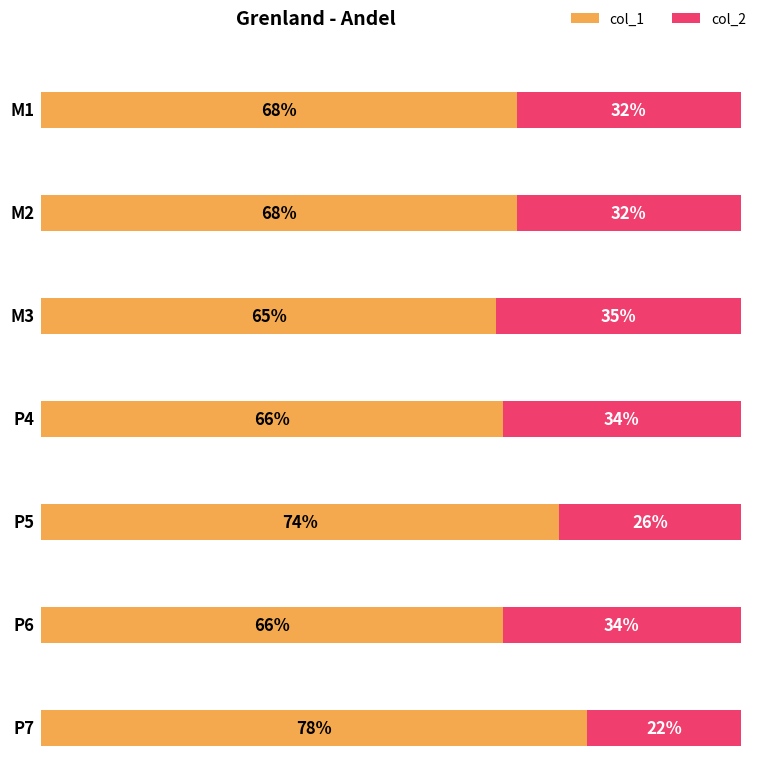

Which series changed the most between P5 and P6?

col_2